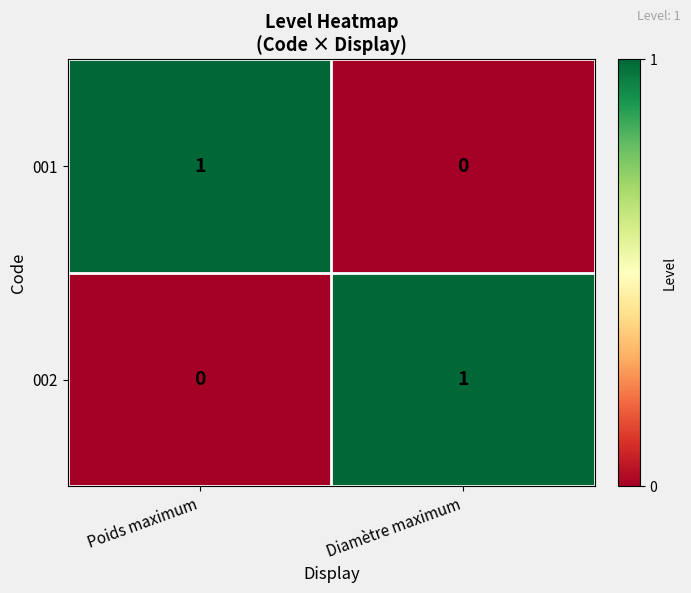

Count the number of categories in the chart.

2